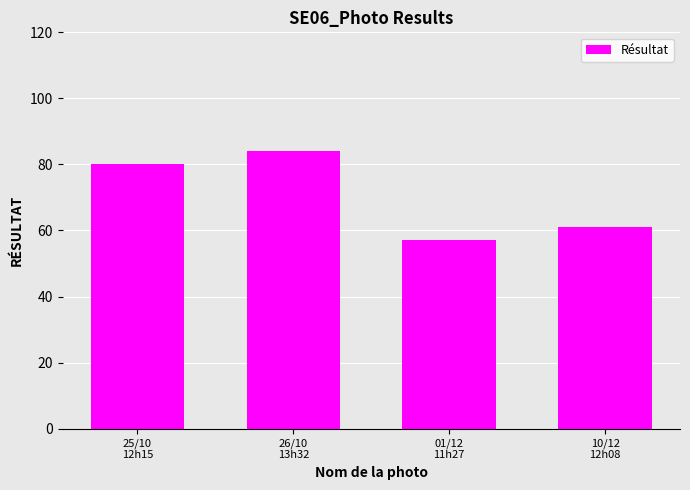

The chart shows a value of 108 at 25/10
12h15. True or false?

False